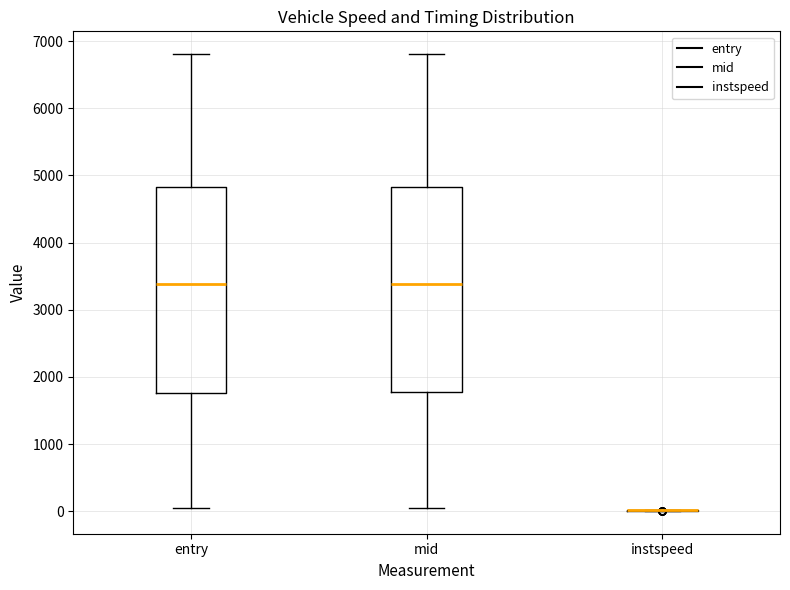

Reading left to right, read every box against the y-axis: the position of its median line, the range the box covers, and the ends of its whiskers. The values are not printed on the chart, so give them approximately, as read against the axis.

entry: median 3400, box 1800 to 4800, whiskers 0 to 6800
mid: median 3400, box 1800 to 4800, whiskers 0 to 6800
instspeed: box collapsed to a line at 0, whiskers 0 to 0